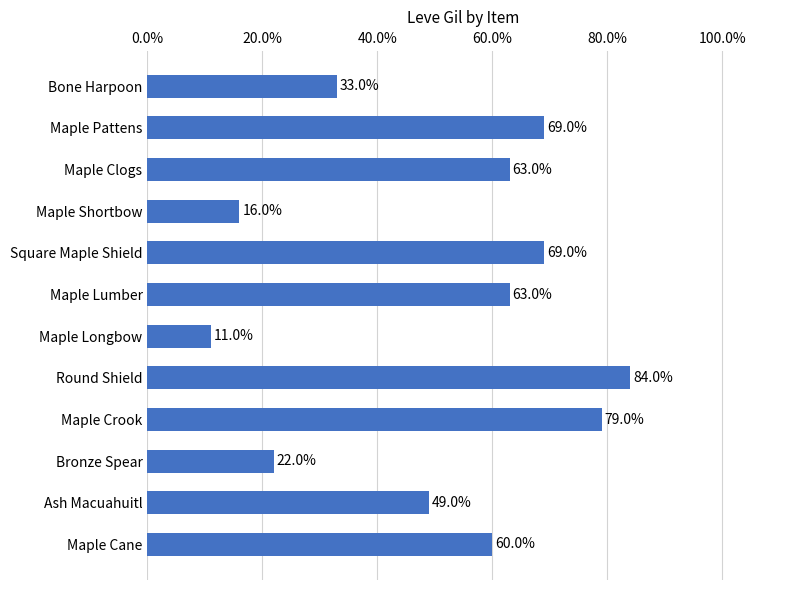

What is the minimum value shown in the chart?

11